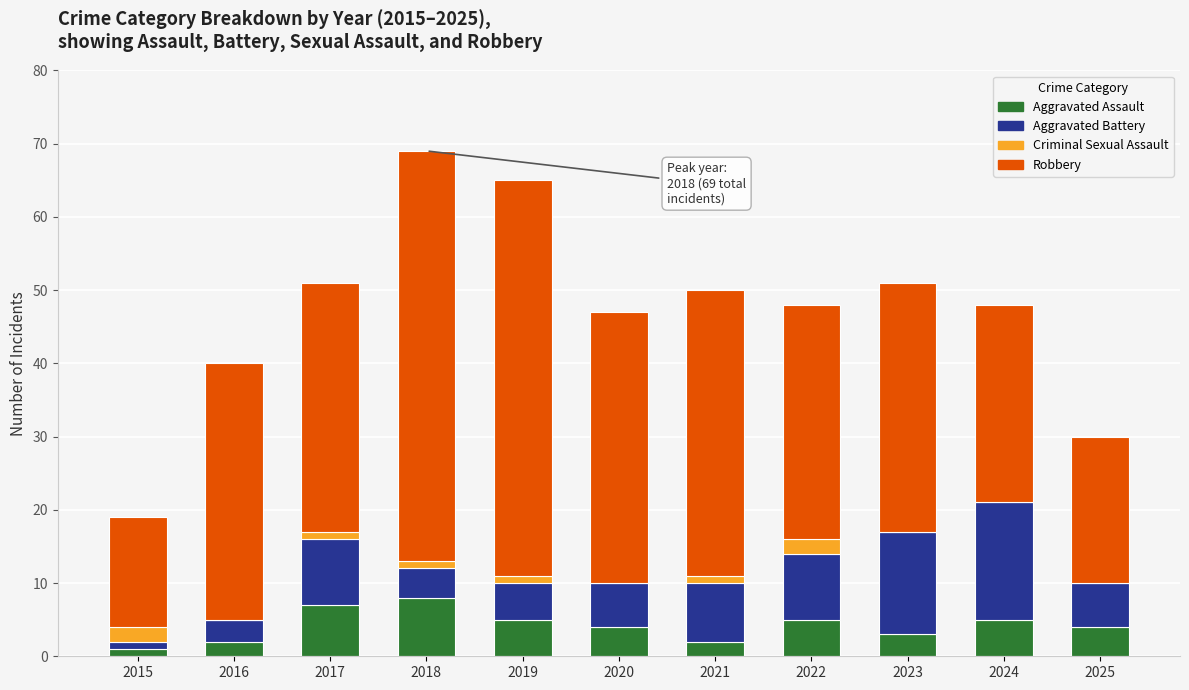

What is the highest value of the Aggravated Assault series?

8